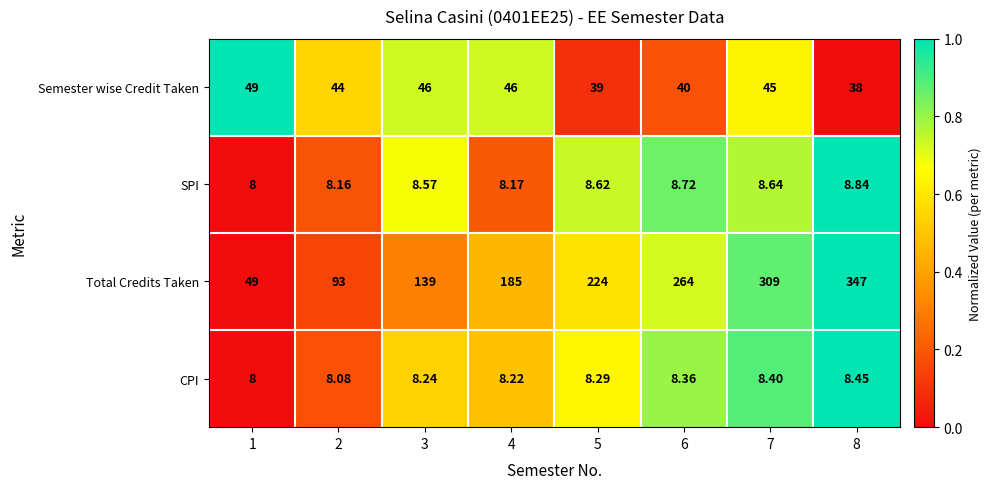

Count the number of data series in this chart.

4